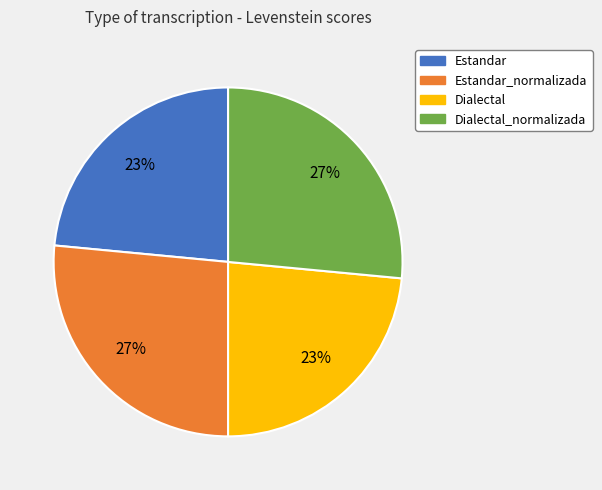

To the nearest percent, what percentage of the pie is Dialectal?

23%